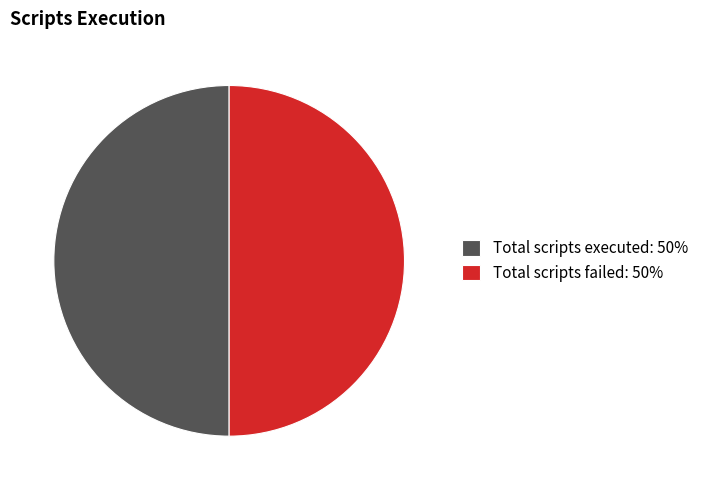

The Total scripts failed: 50% slice represents 59% of the pie. True or false?

False